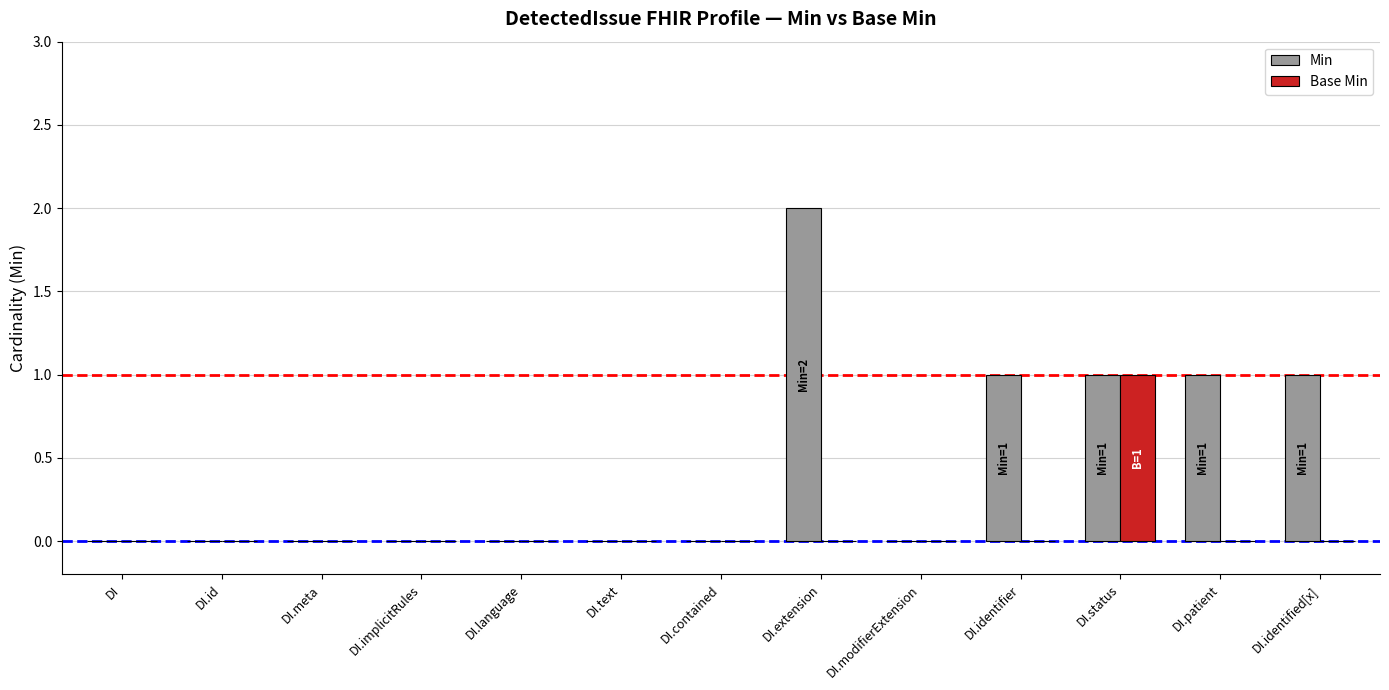

At which label does Base Min reach its peak?

DI.status